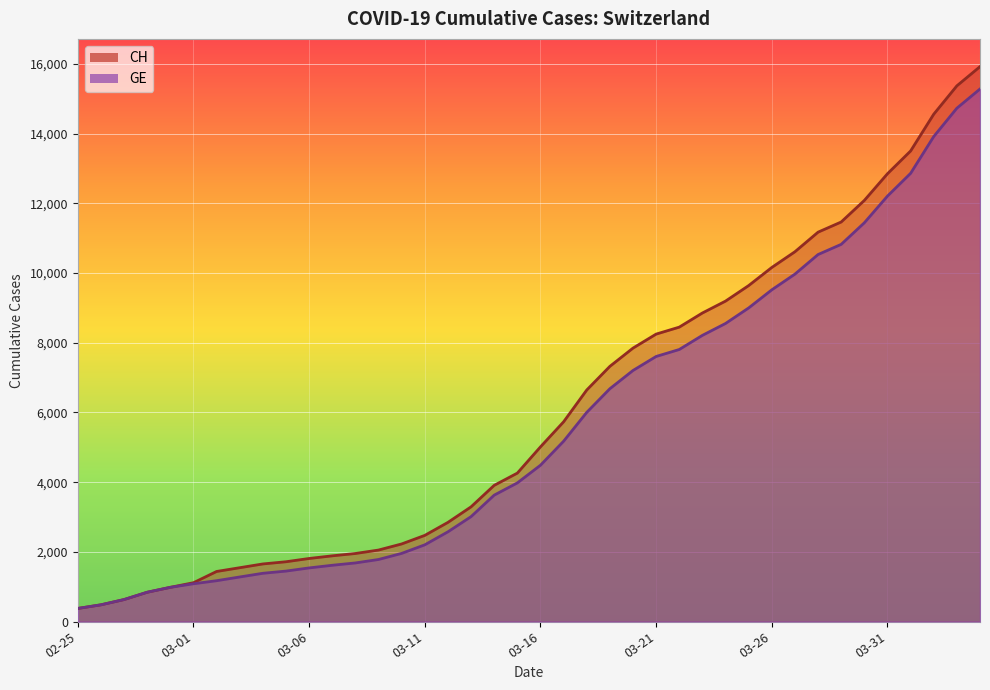

Which series has the widest spread of values?

CH